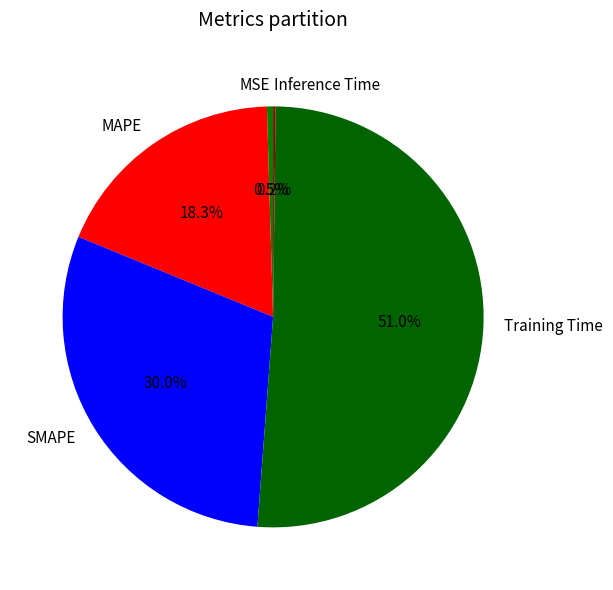

True or false: Training Time accounts for 51% of the total.

True